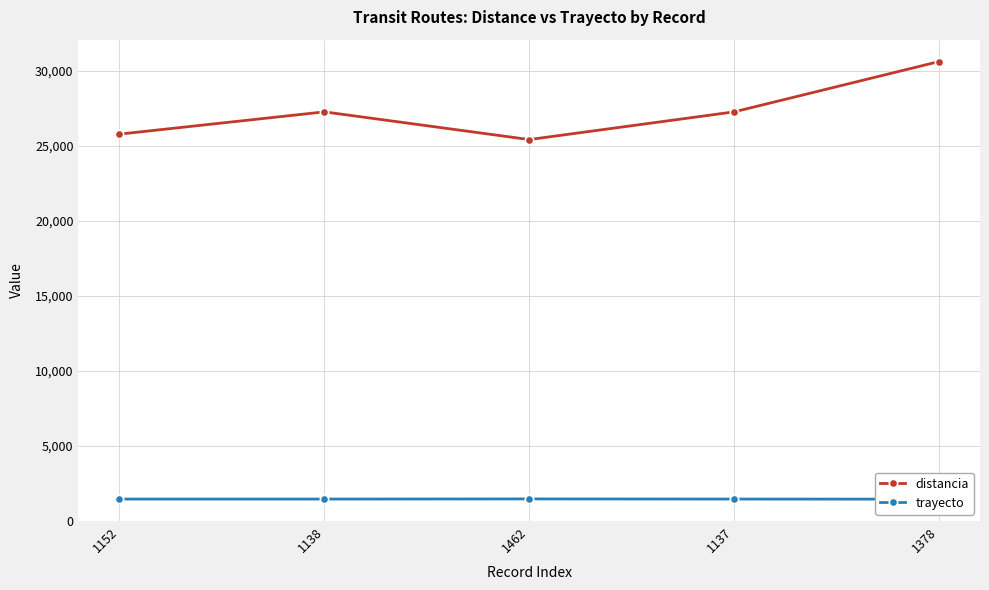

At which category is the sum across all series the highest?

1378